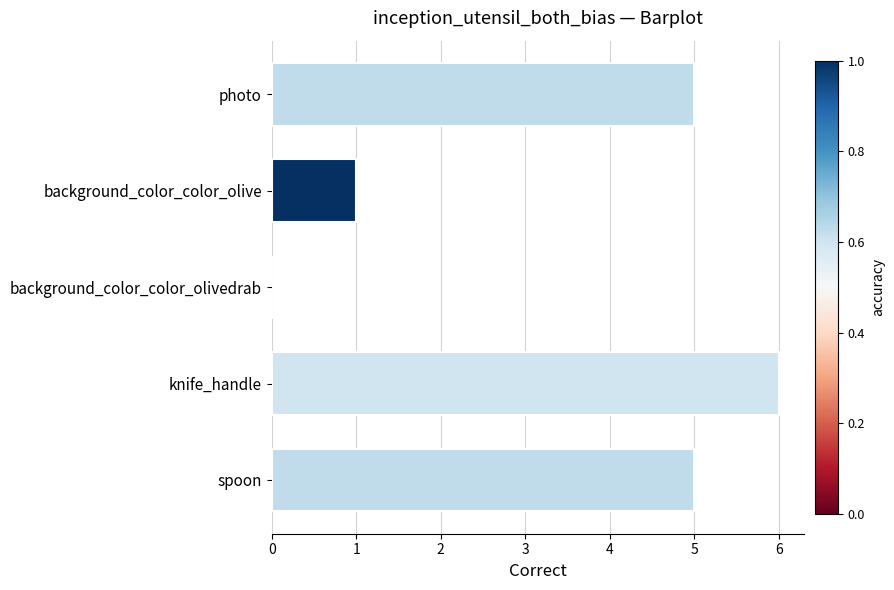

What is the sum of the values at photo and spoon?

10